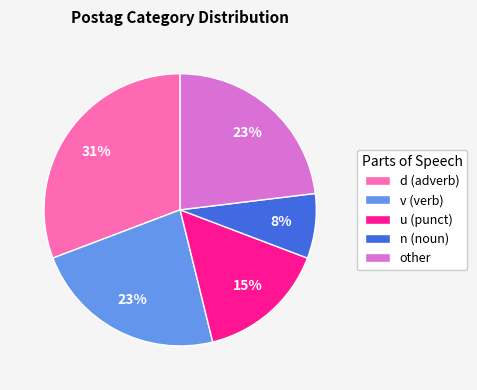

Approximately how many times larger is the value at v (verb) compared to d (adverb)?

0.7